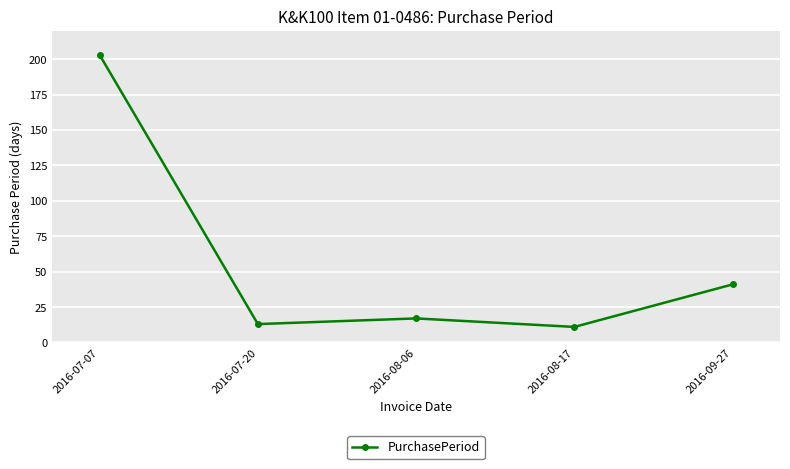

True or false: there are more than 2 points higher than both neighbors.

False